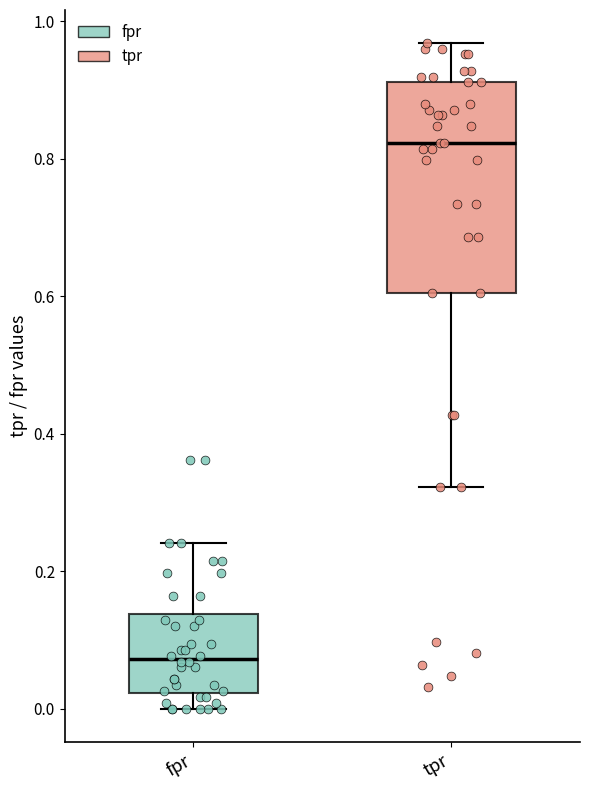

Which box's median line is the highest?

tpr